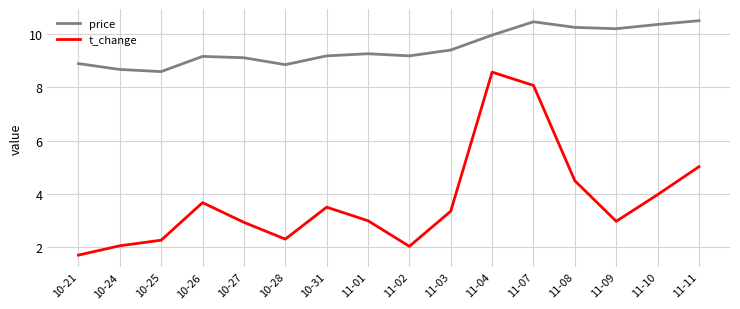

What position from the left is 11-09?

14